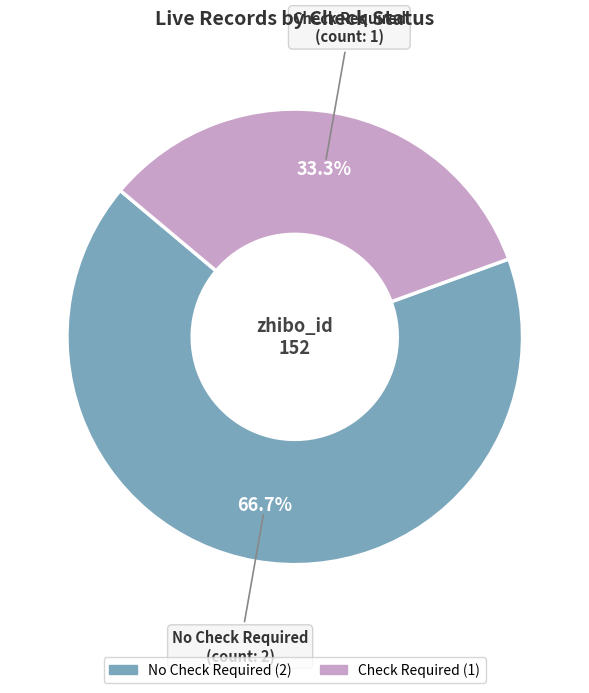

Is there a majority slice in this chart?

Yes